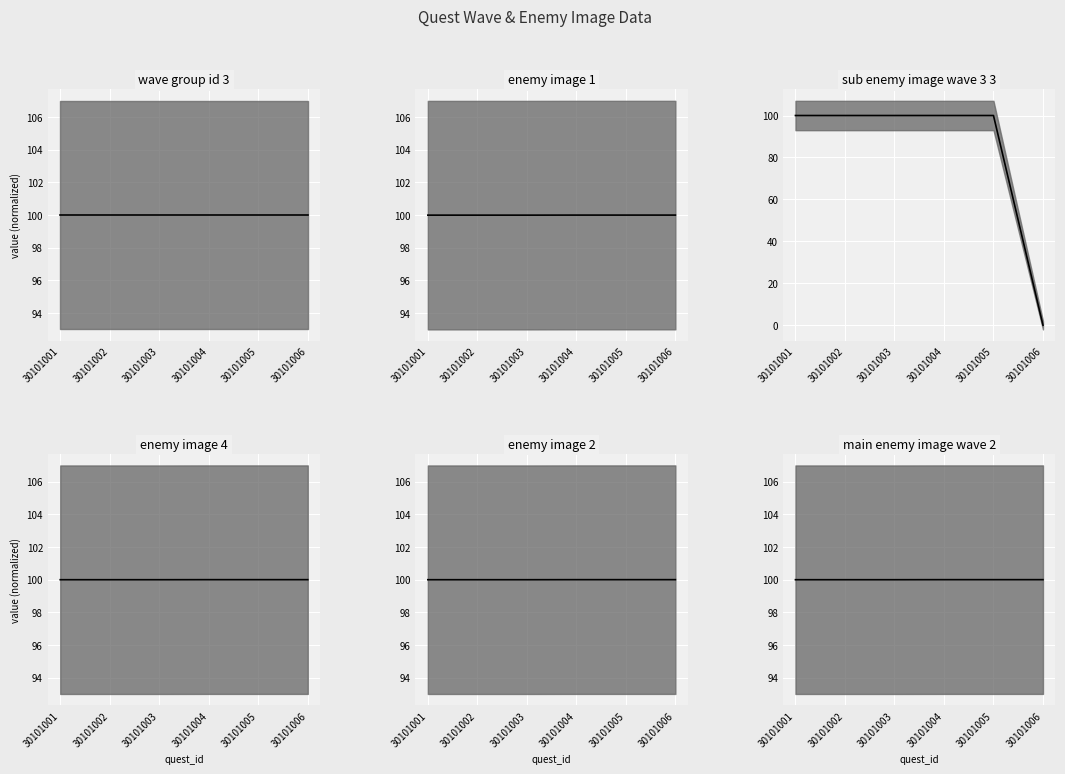

Read the main_enemy_image_wave_2_median value at 30101005.

100.0